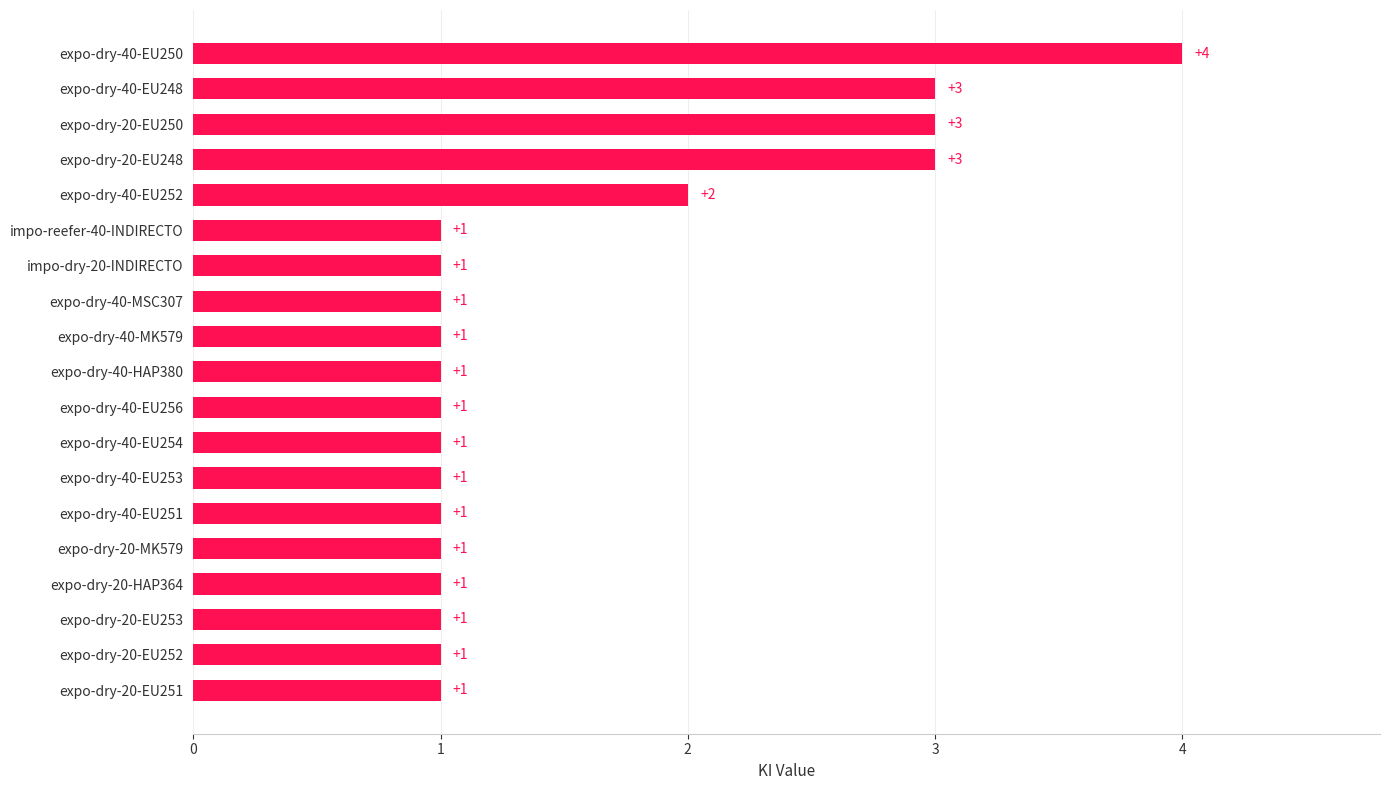

Does the chart contain stacked bars?

No